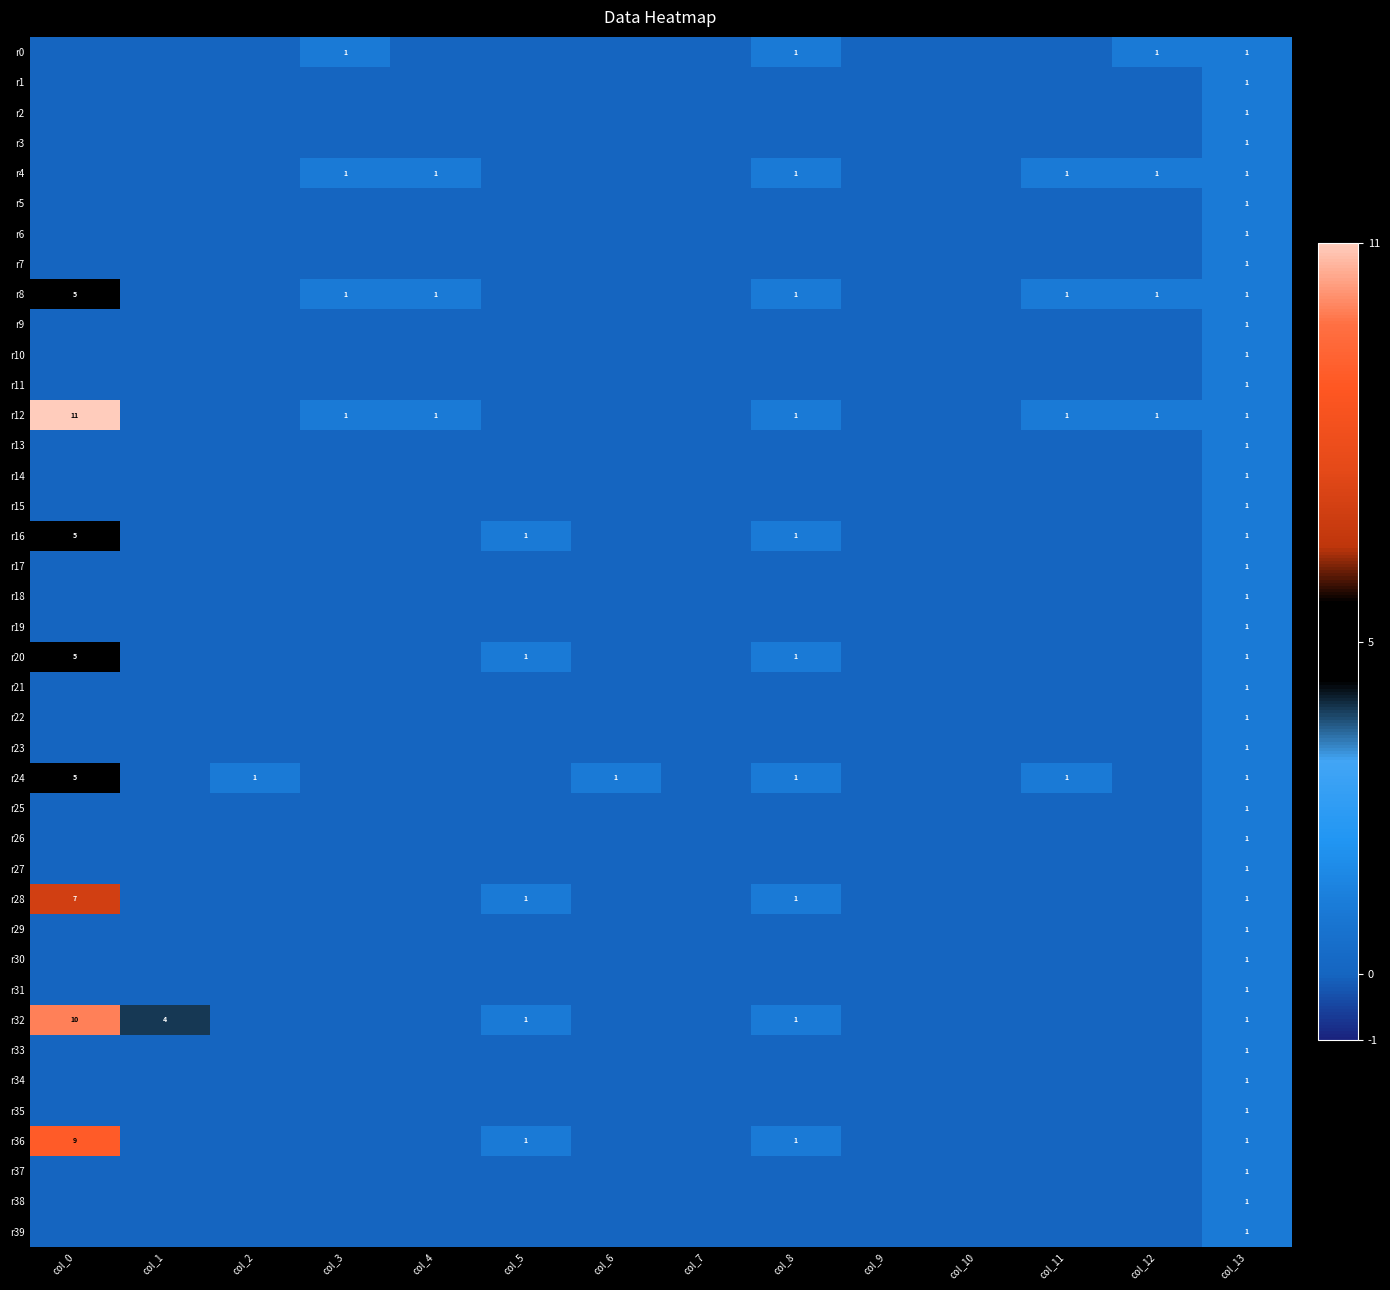

Which category has the lowest value across all series?

col_0